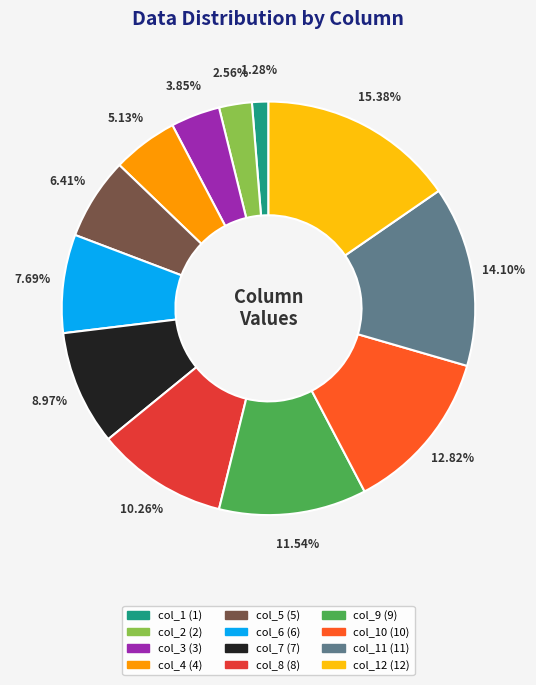

Is there any slice that represents more than half of the pie?

No